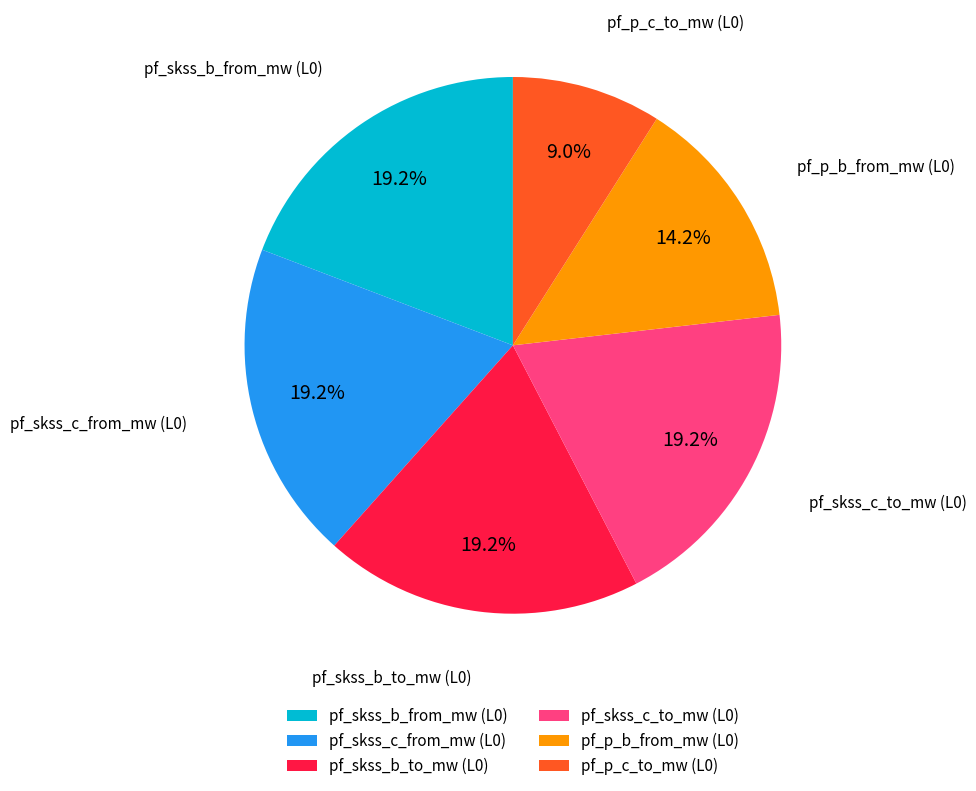

Which category has the smallest portion of the pie?

pf_p_c_to_mw (L0)